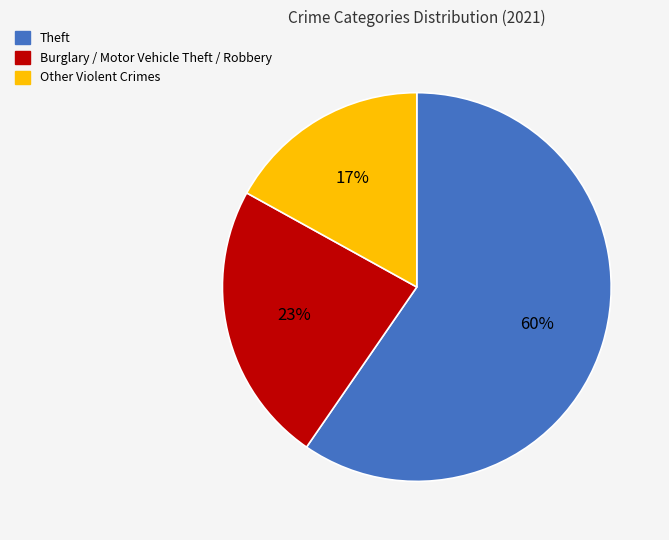

Count the number of slices in the pie.

3